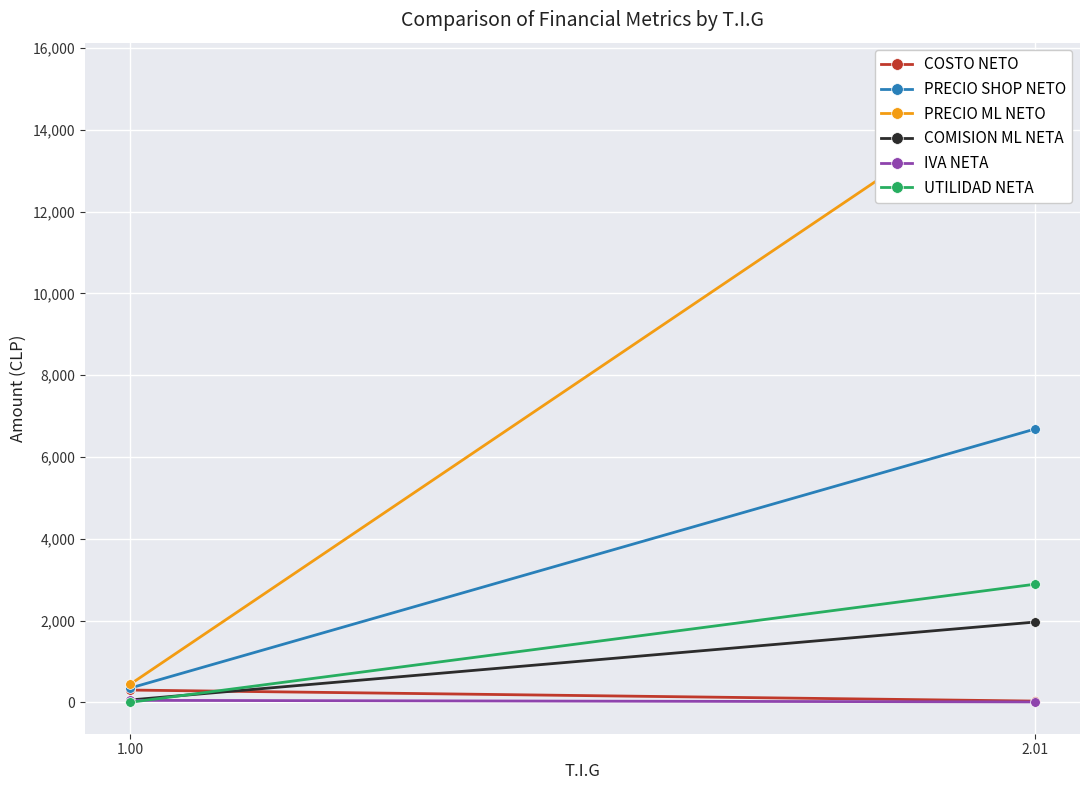

What is the spread (max minus min) of values at 2.01?

15354.2